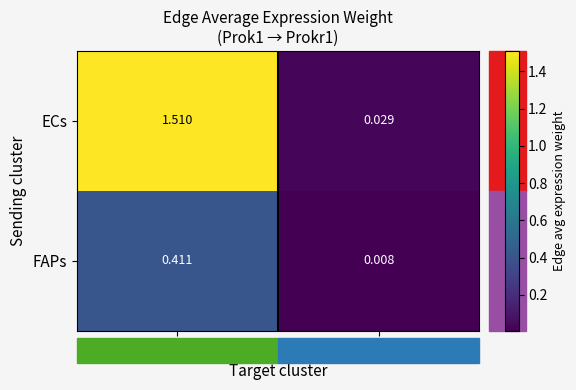

How many data points does each series have?

2